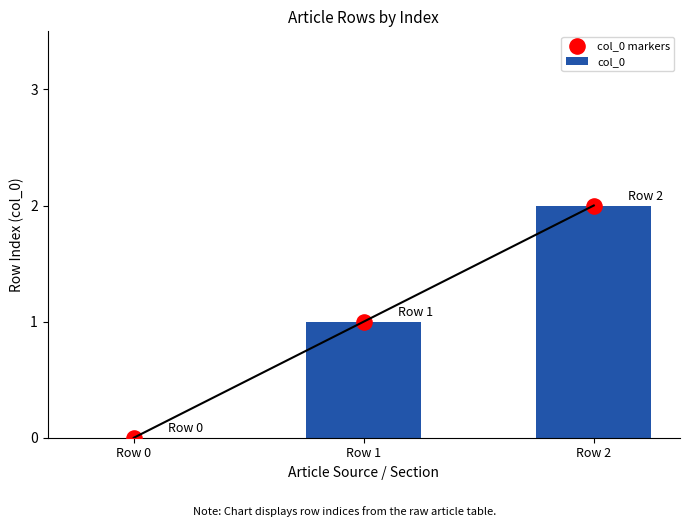

Which series reaches the maximum Y coordinate?

col_0